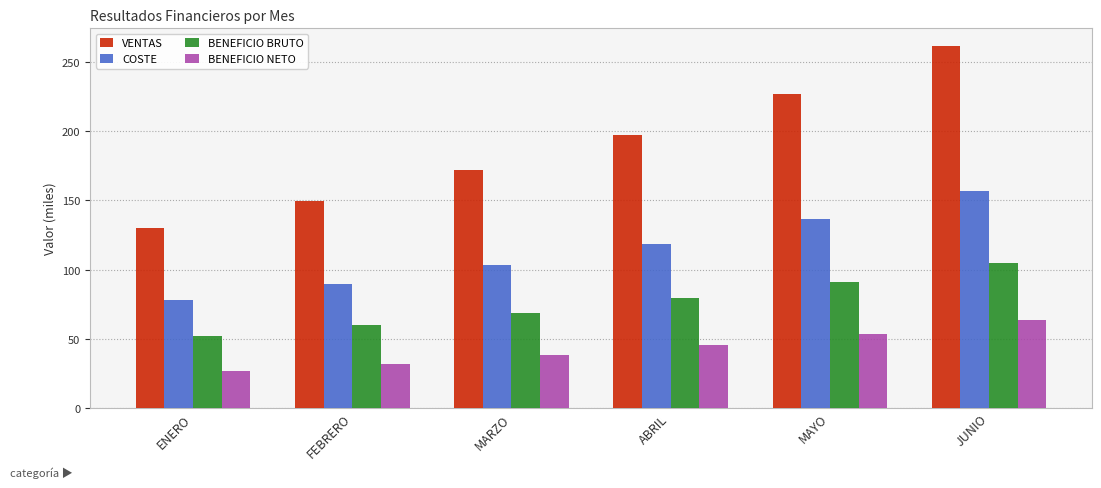

What is the label of the 3rd bar from the left?

MARZO